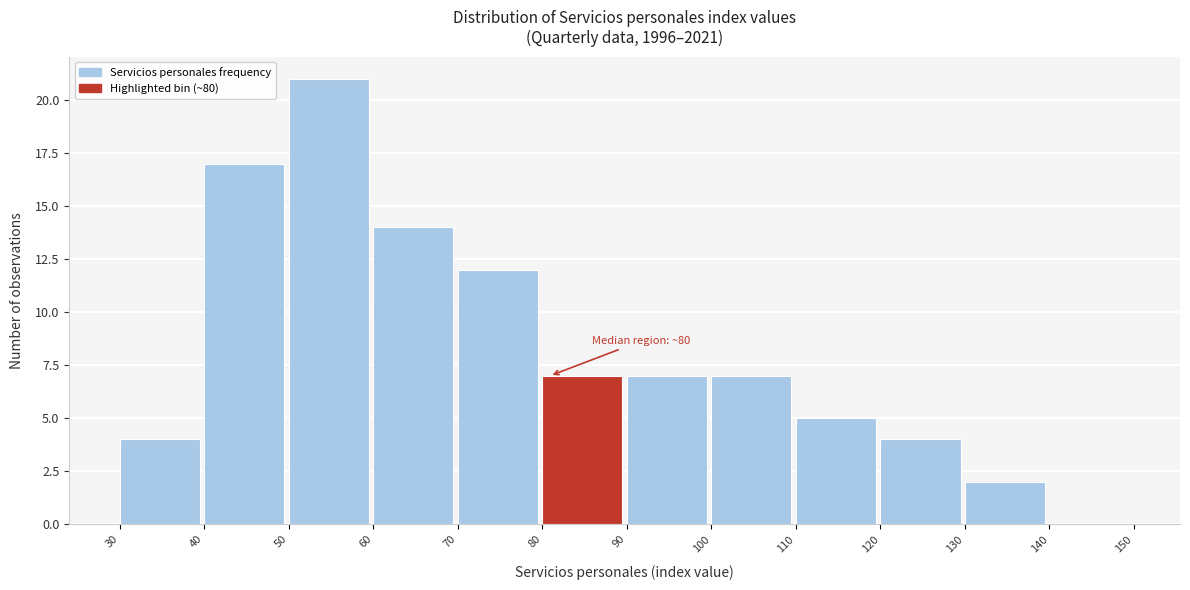

Which range on the x-axis has the tallest bar?

50 to 60